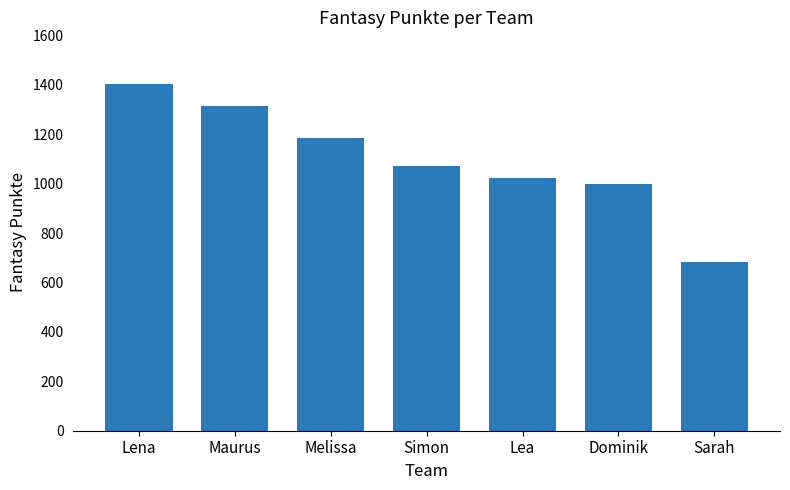

Reading left to right, list all the values displayed in this chart.

1402	1314	1185	1073	1023	999	684